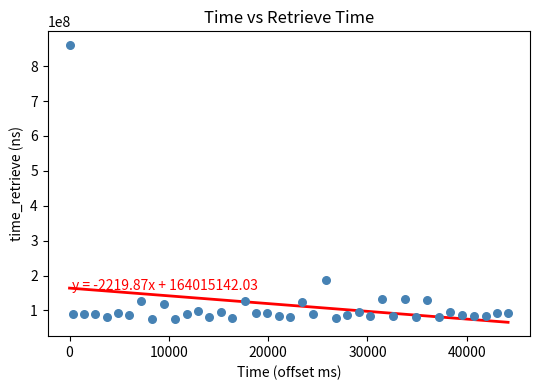

What Y value in the scatter plot is closest to 467845800?

188320979